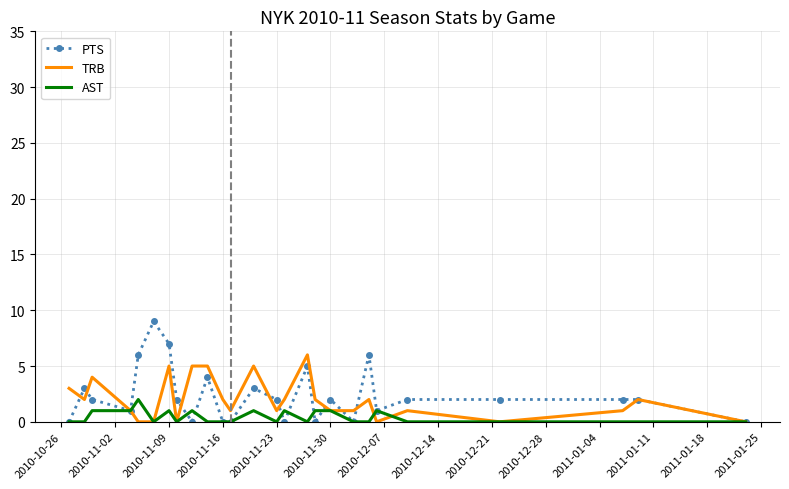

Which series has the widest spread of values?

PTS